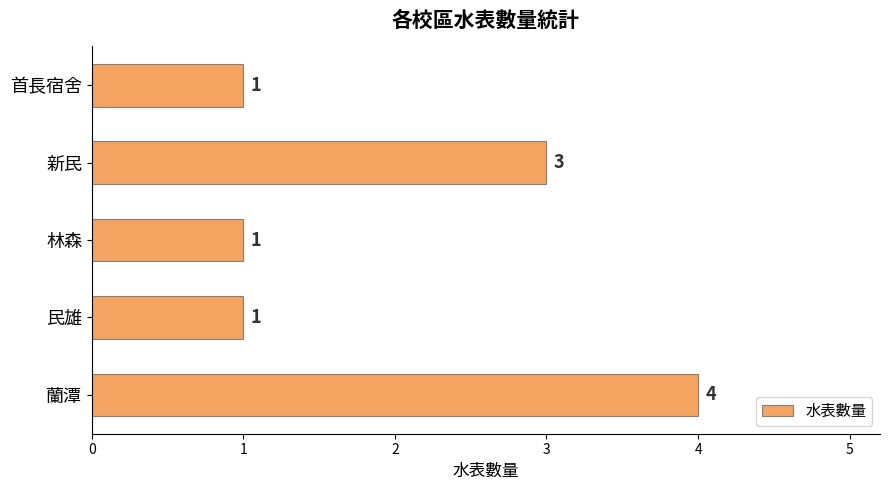

Reading bottom to top, list all the values displayed in this chart.

4	1	1	3	1